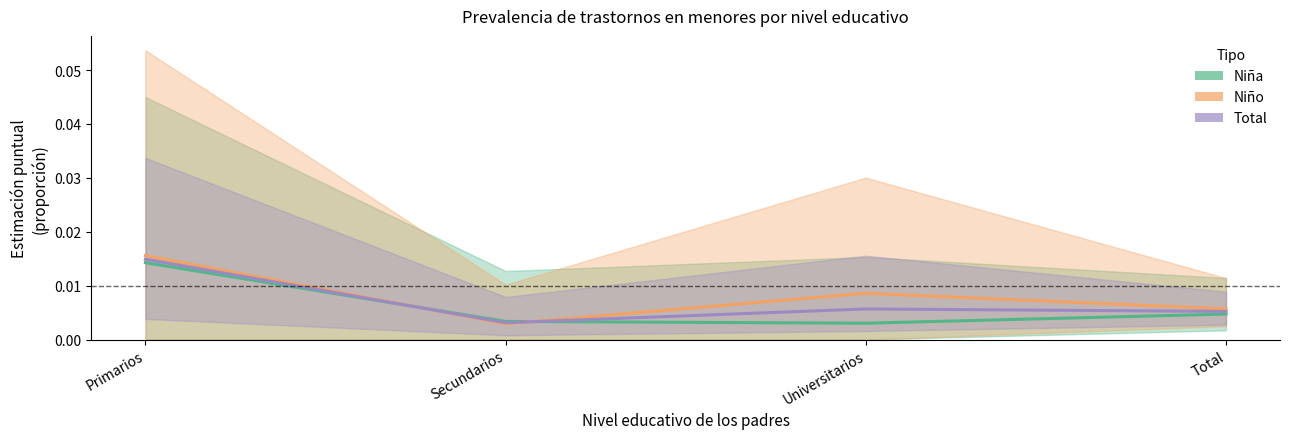

At which category is the sum across all series the highest?

Primarios